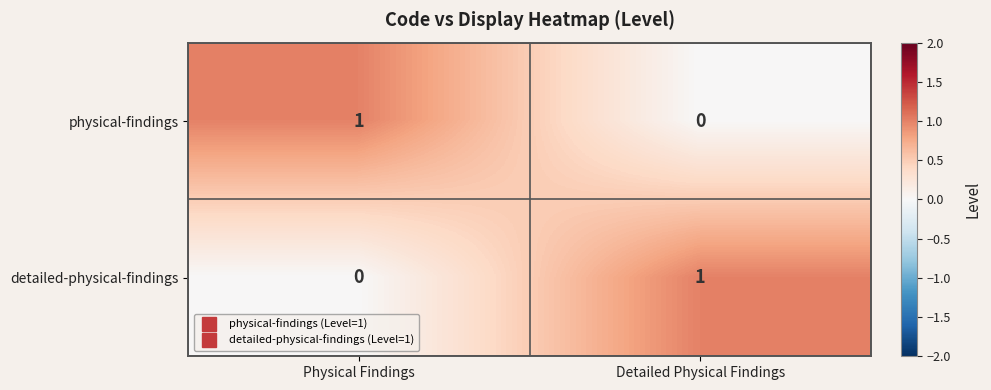

Rank the categories by physical-findings value from highest to lowest.

Physical Findings, Detailed Physical Findings